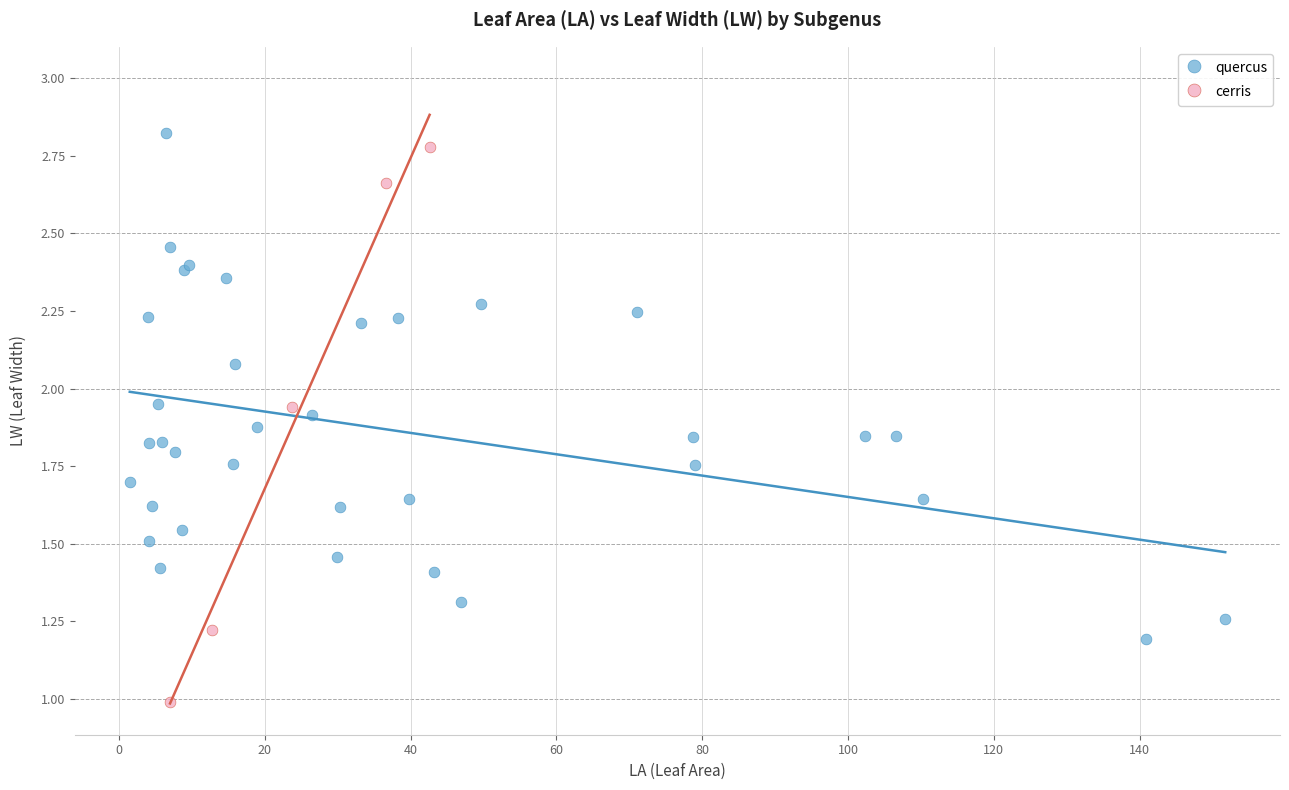

Which series contains the lowest Y value?

cerris